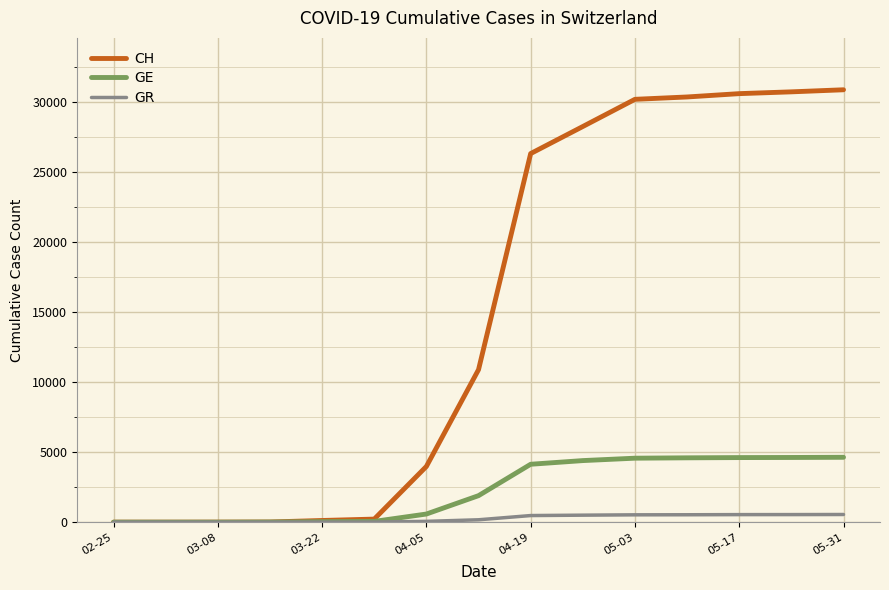

What is the maximum value shown in the chart?

30894